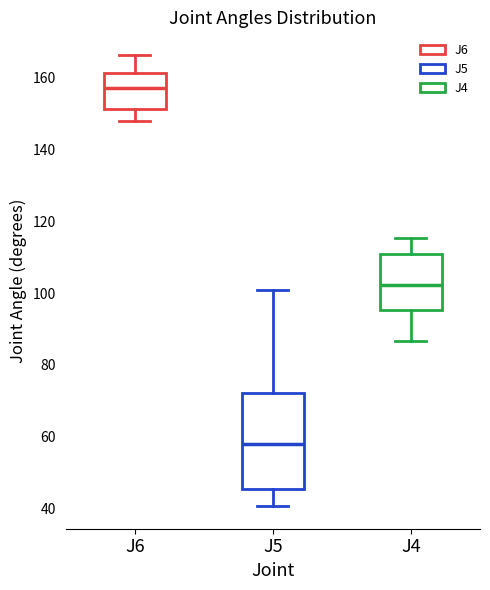

Where is the upper edge of the box for J5 on the y-axis? The values are not printed on the chart, so give them approximately, as read against the axis.

72